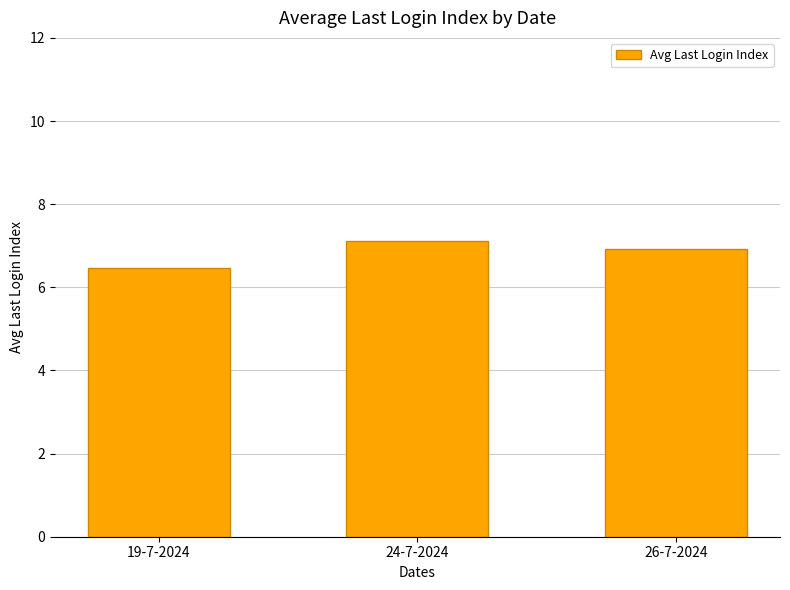

At which category does the chart reach its minimum across all series?

19-7-2024